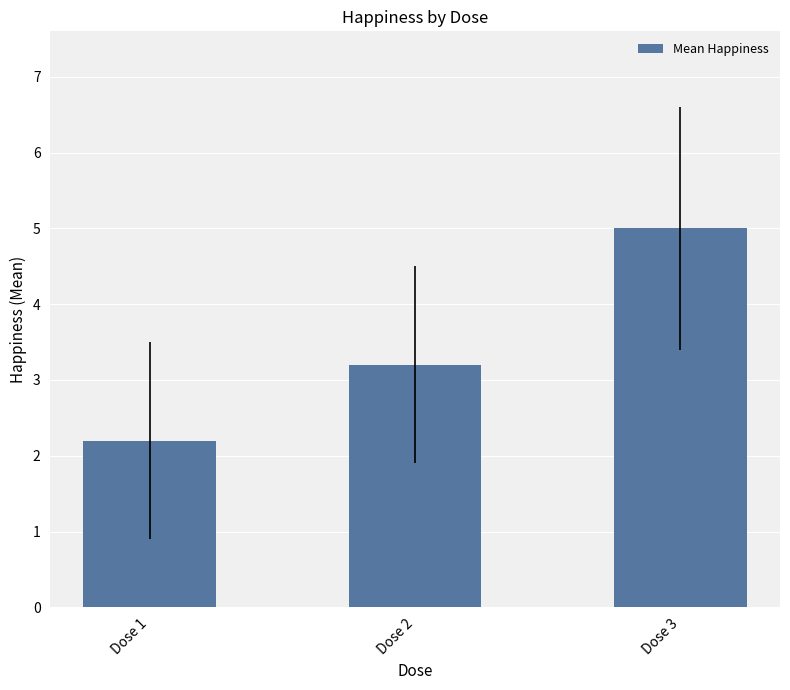

Reading right to left, extract all data points from this chart.

Dose 3=5.0	Dose 2=3.2	Dose 1=2.2